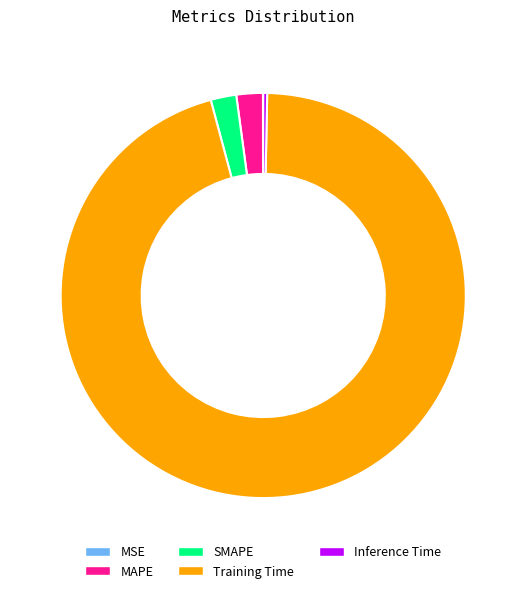

Is there any slice that represents more than half of the pie?

Yes